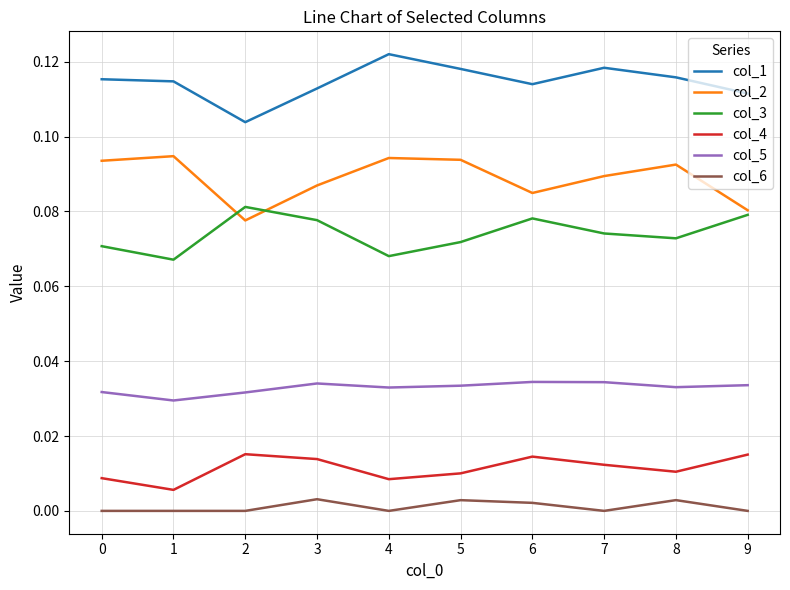

The value of col_6 at 0 is 0.0. True or false?

True